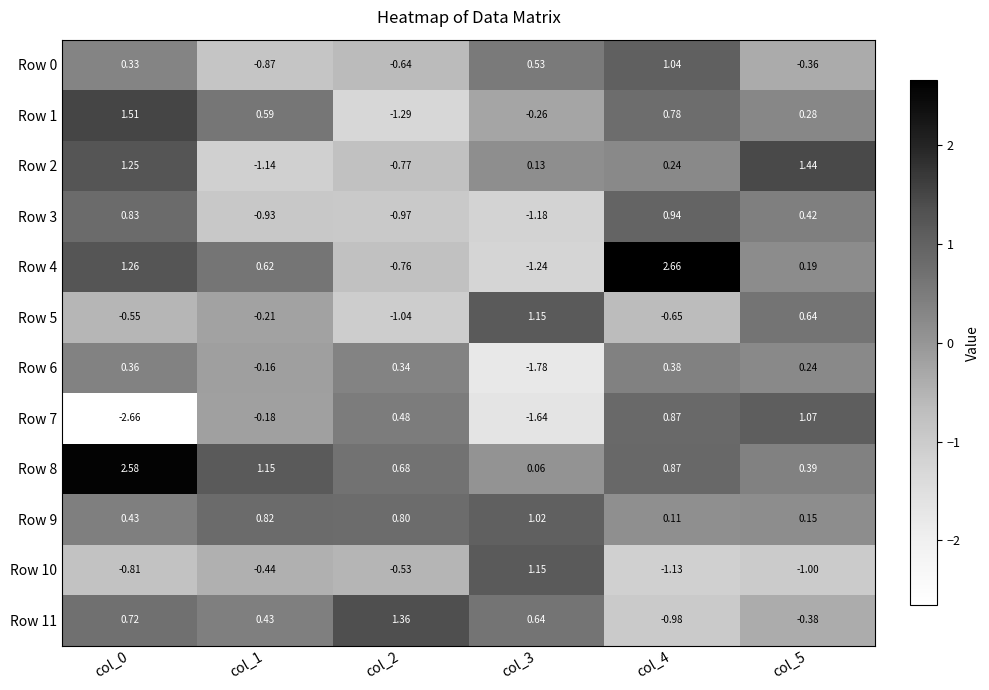

Is the value of Row 3 at col_2 greater than the value of Row 2 at col_1?

Yes